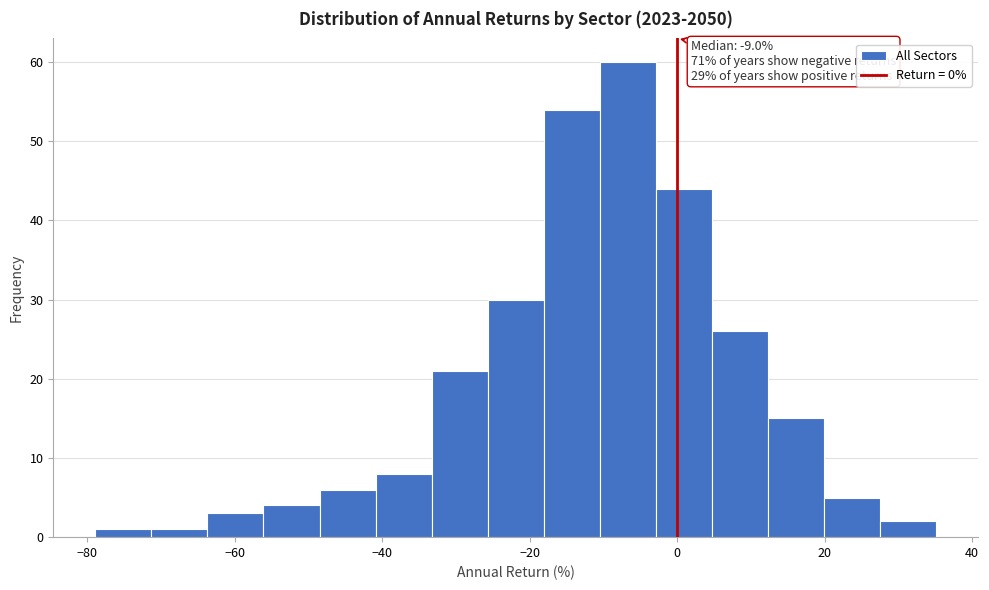

Around what value on the x-axis is the tallest bar? Give the approximate position of its centre, as read against the axis.

-6